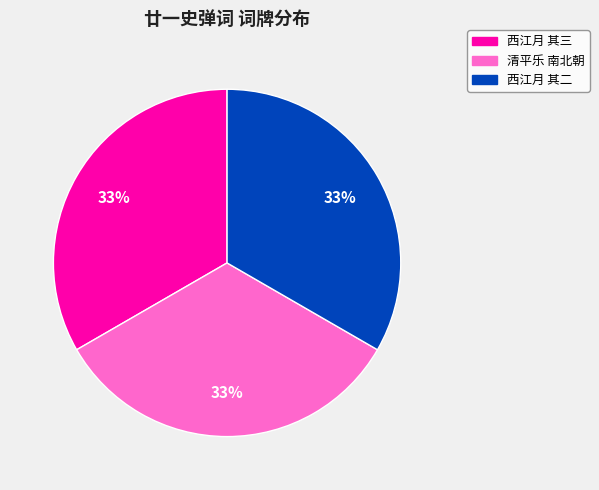

To the nearest percent, what is the average slice percentage?

33%